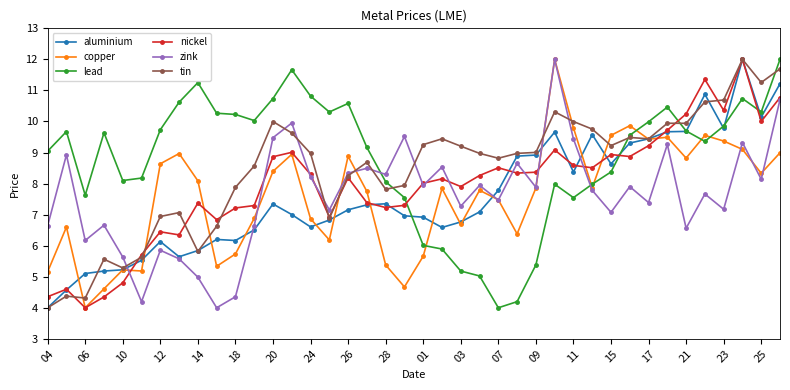

How many data points in lead are less than 9?

16